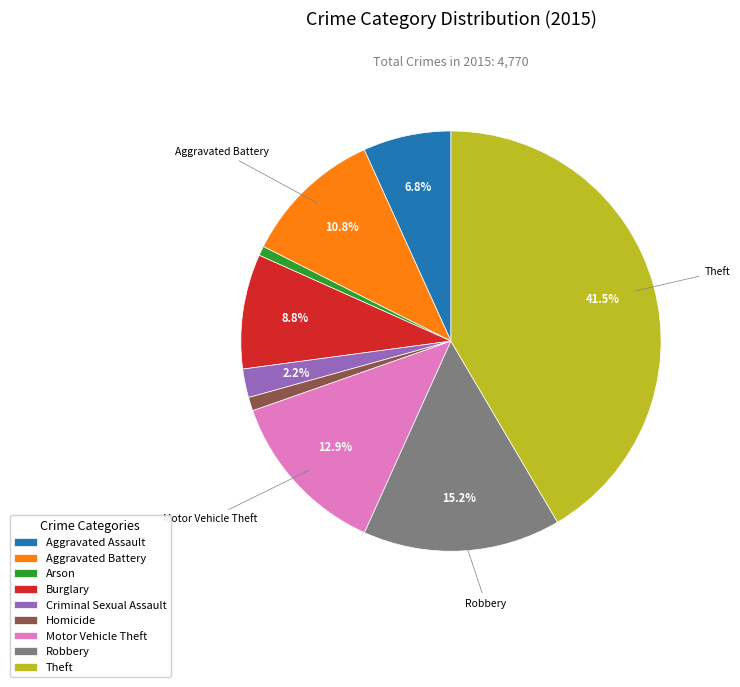

Count the number of slices in the pie.

9